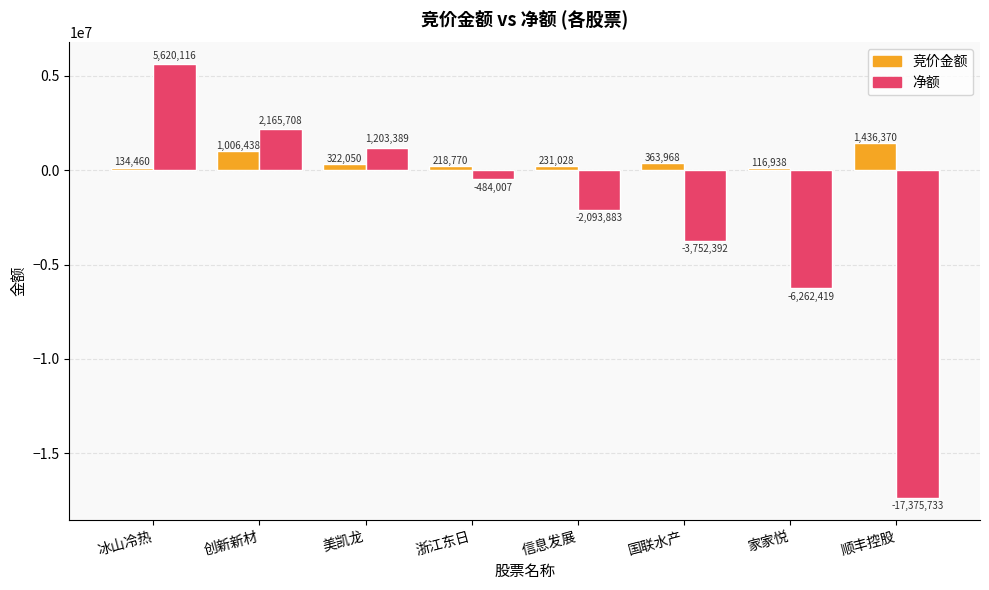

At which category is the sum across all series the highest?

冰山冷热